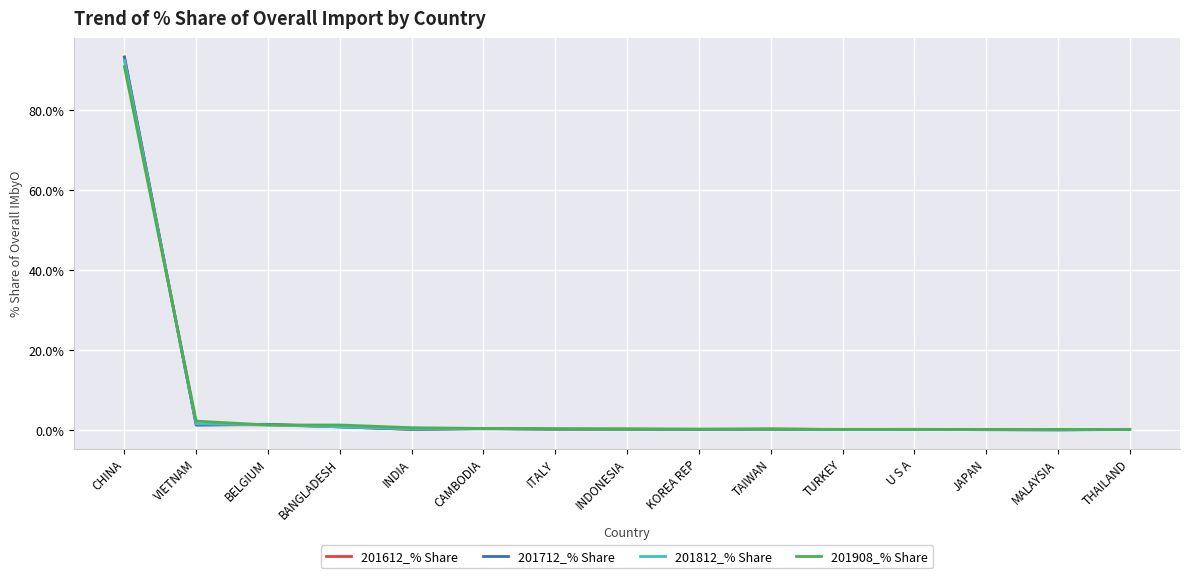

The 201612_% Share series shows 0.3 at TAIWAN. True or false?

True